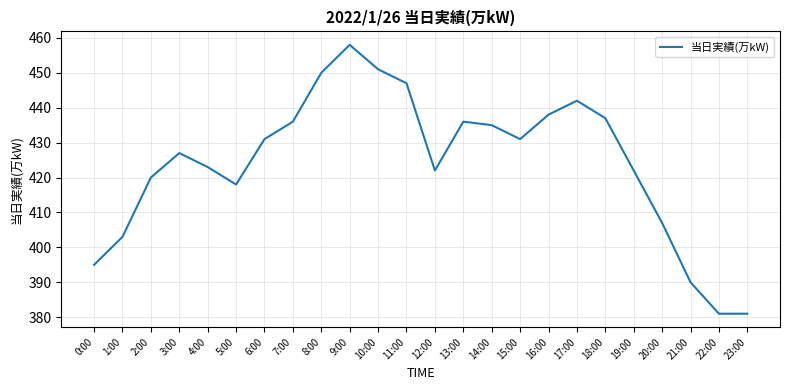

Between 7:00 and 0:00, which is larger?

7:00